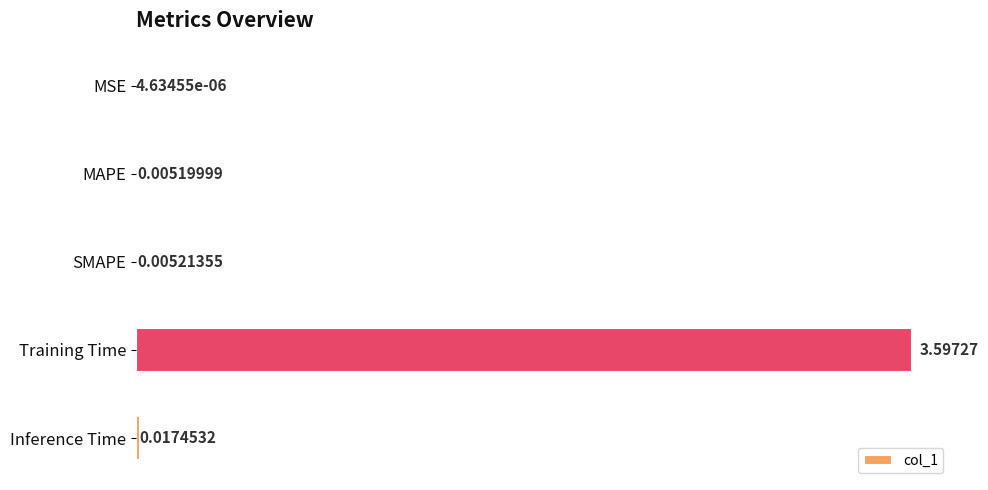

What is the average value?

0.7